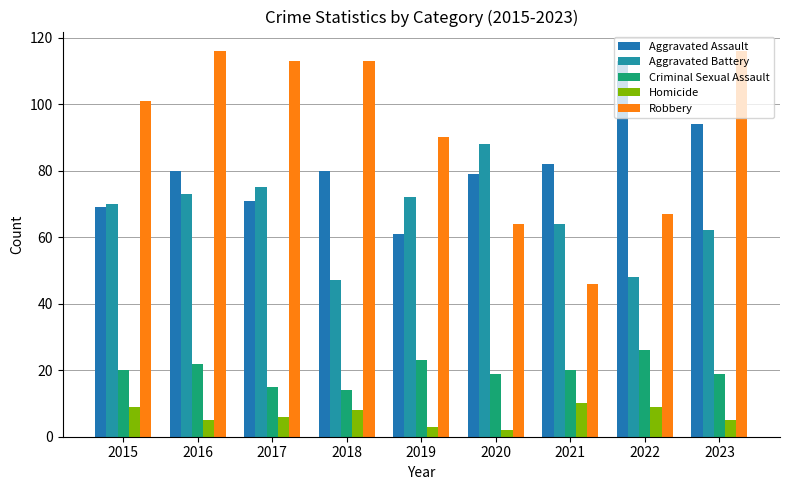

What is the value of the Aggravated Assault bar at the 8th from the left?

113